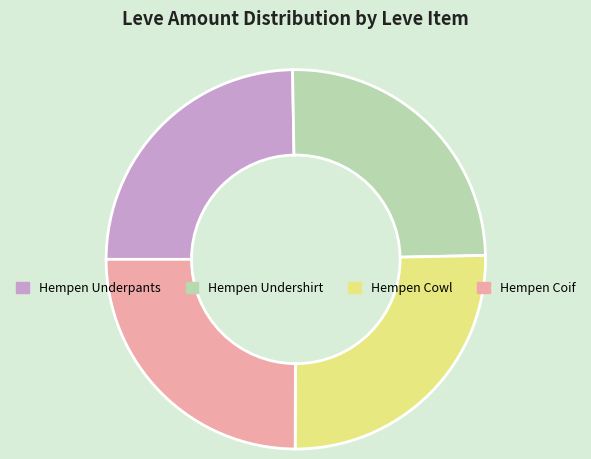

True or false: Hempen Coif accounts for 14% of the total.

False